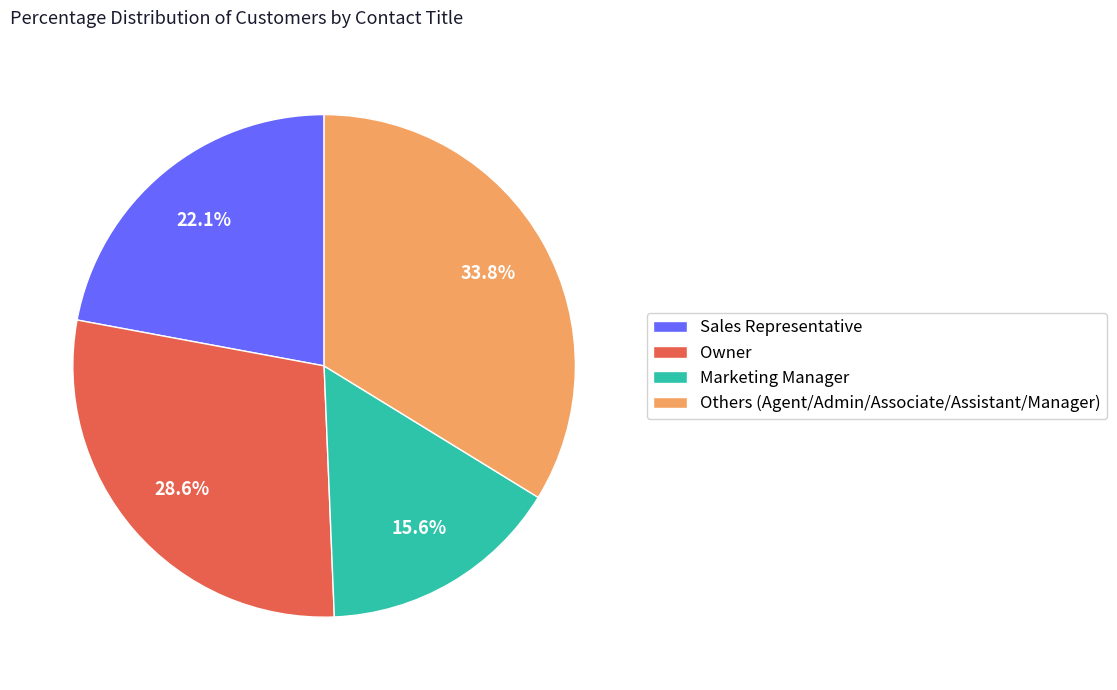

To the nearest percent, what is the difference between the largest and smallest slice percentages?

18%